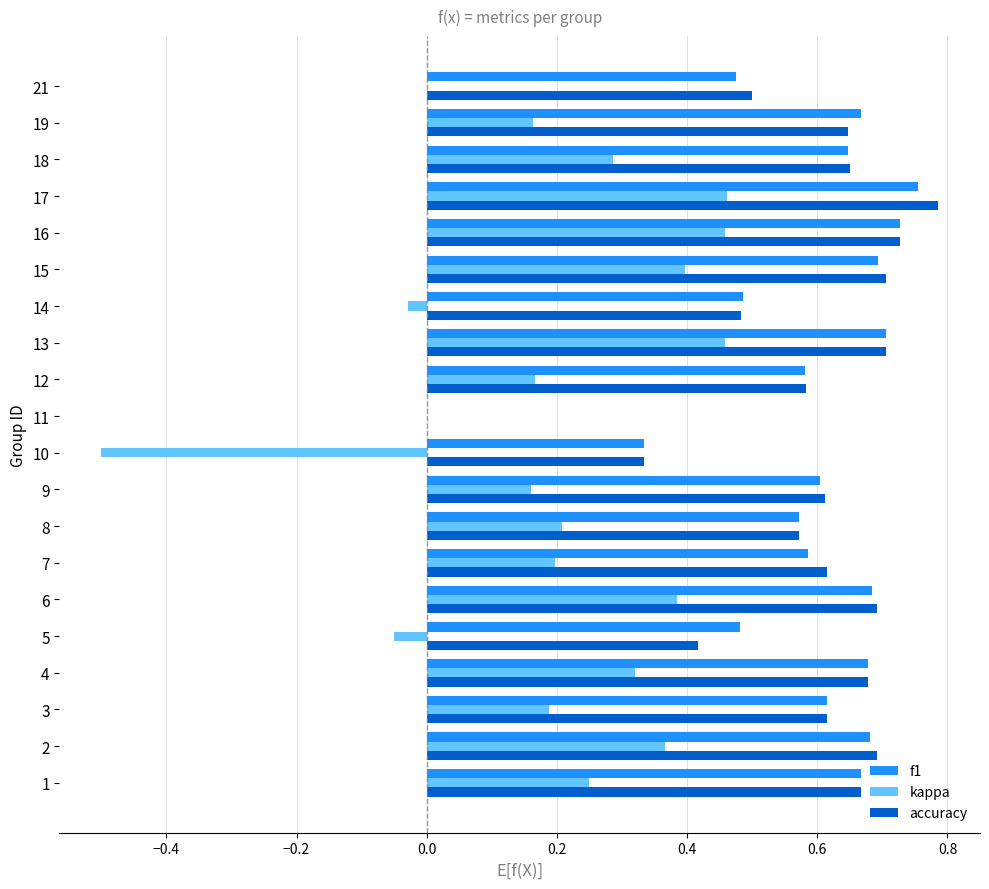

The kappa series shows 0.1 at 2. True or false?

False